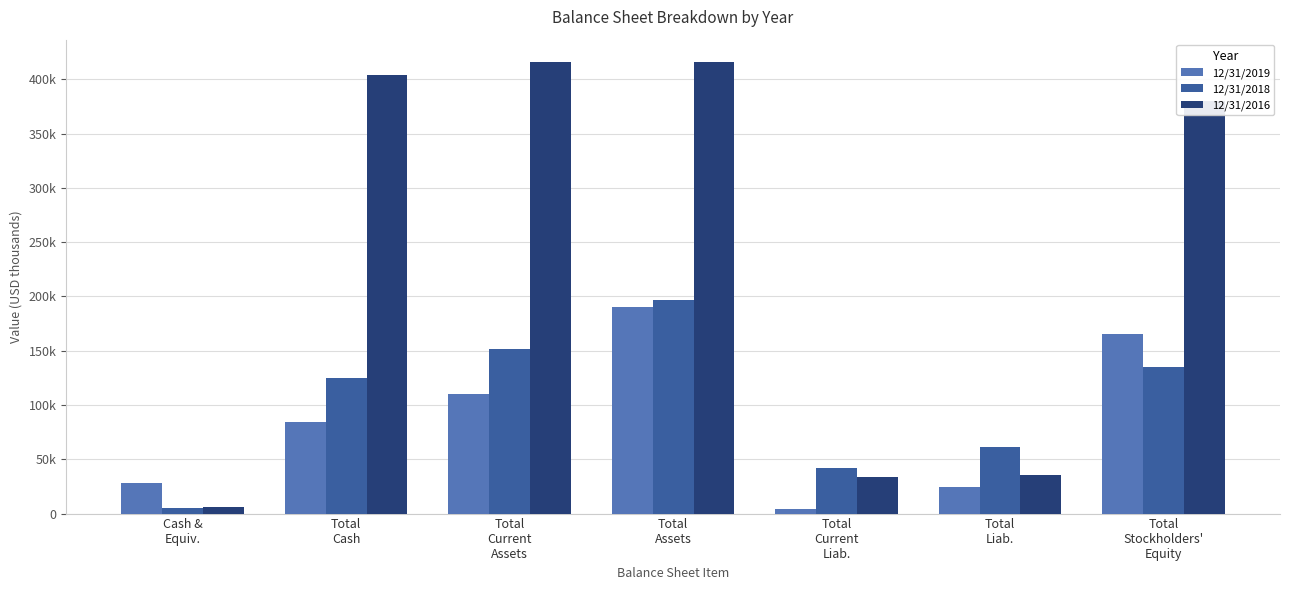

What is the average value of the 12/31/2016 series?

241459